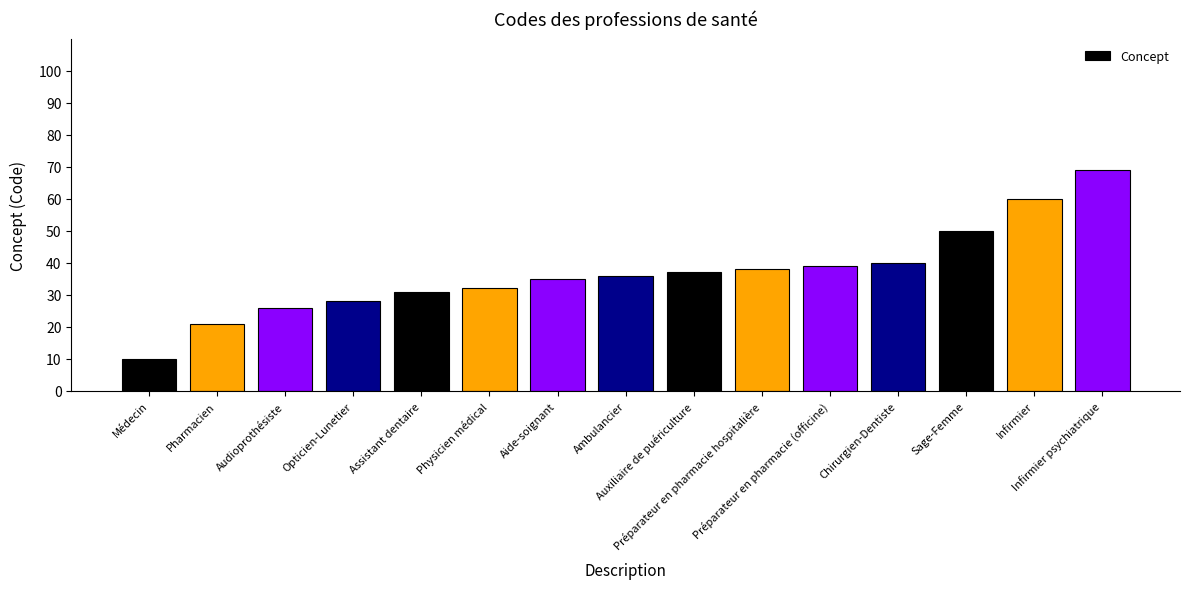

Rank the categories by value from highest to lowest.

Infirmier psychiatrique, Infirmier, Sage-Femme, Chirurgien-Dentiste, Préparateur en pharmacie (officine), Préparateur en pharmacie hospitalière, Auxiliaire de puériculture, Ambulancier, Aide-soignant, Physicien médical, Assistant dentaire, Opticien-Lunetier, Audioprothésiste, Pharmacien, Médecin